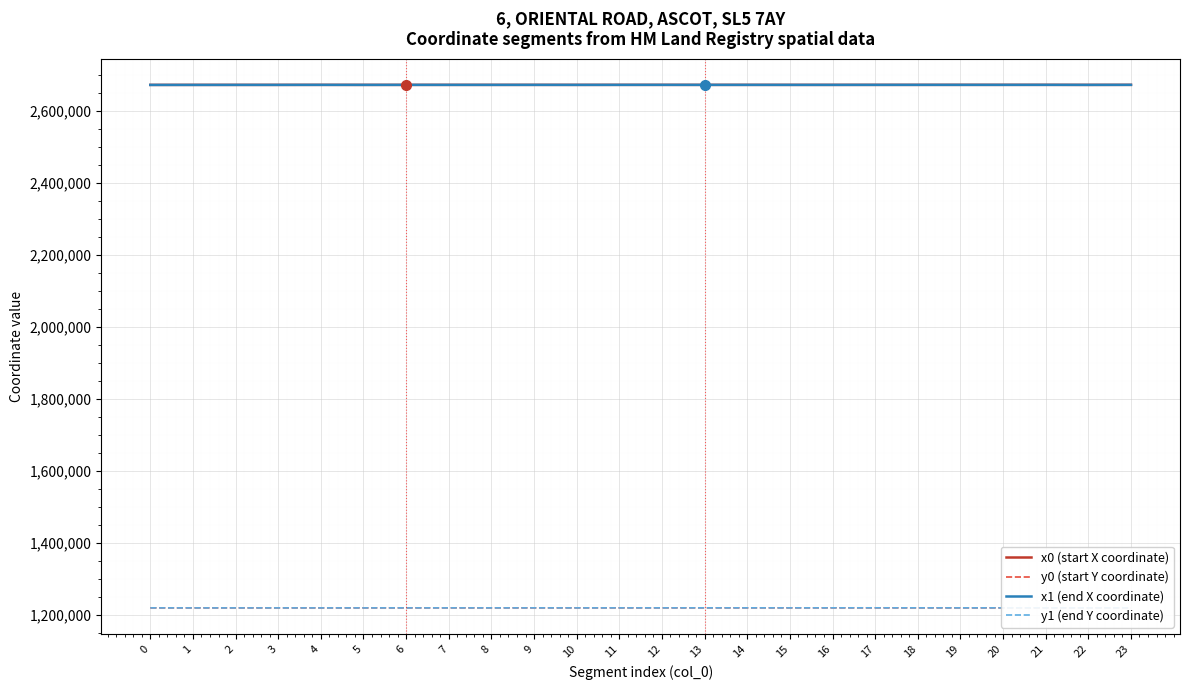

How many data points in x1 (end X coordinate) are less than 2672468?

12